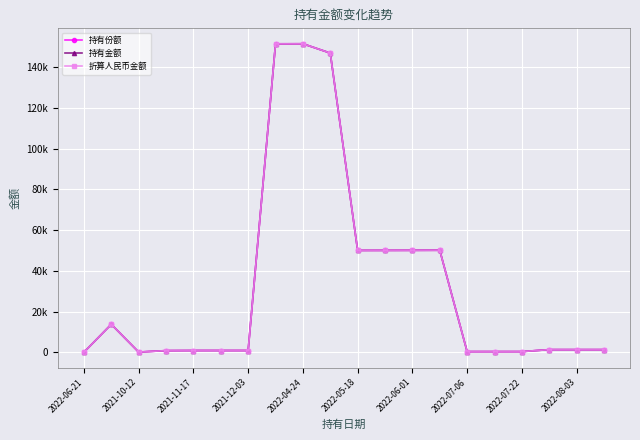

What is the label of the 16th point from the left?

15